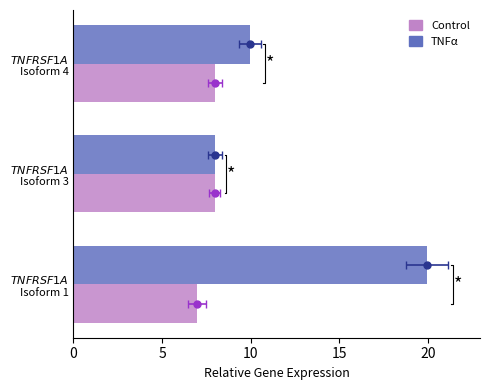

Rank the series by their average value, from lowest to highest.

Control, TNFa